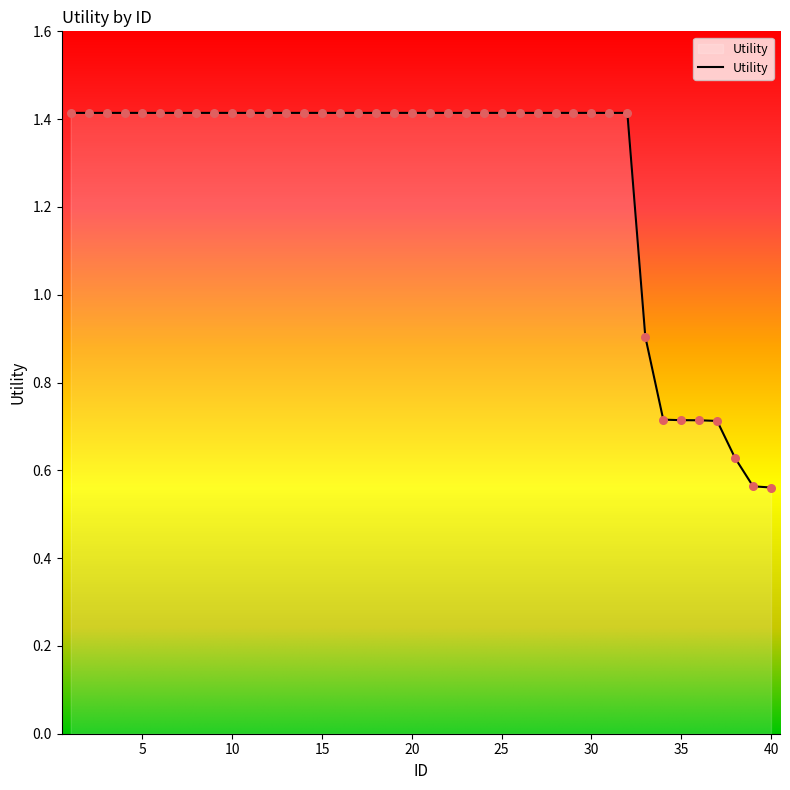

What is the maximum value shown in the chart?

1.4